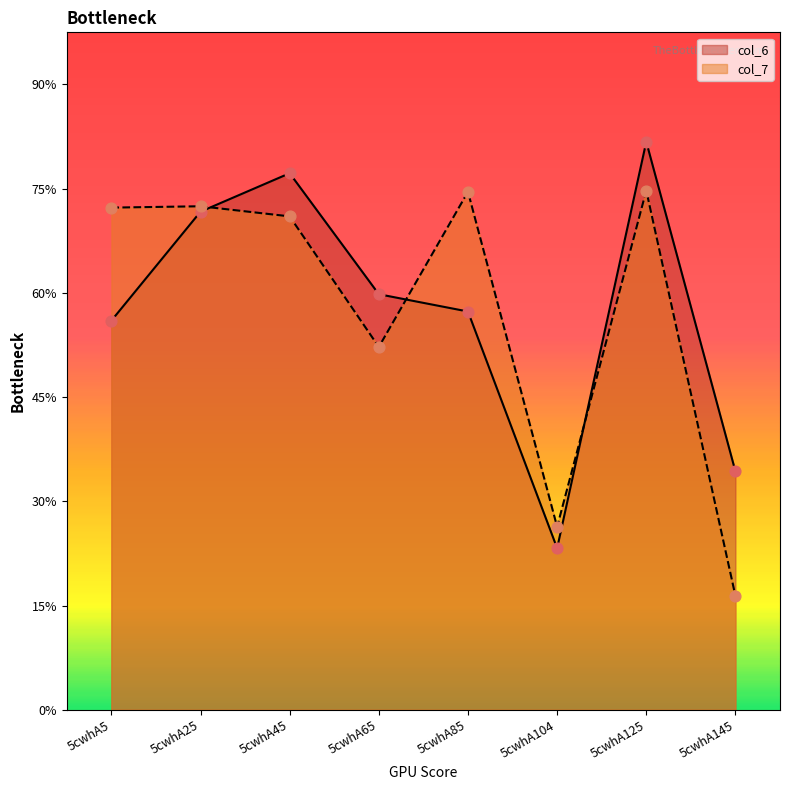

Which series contains the highest Y value?

col_6